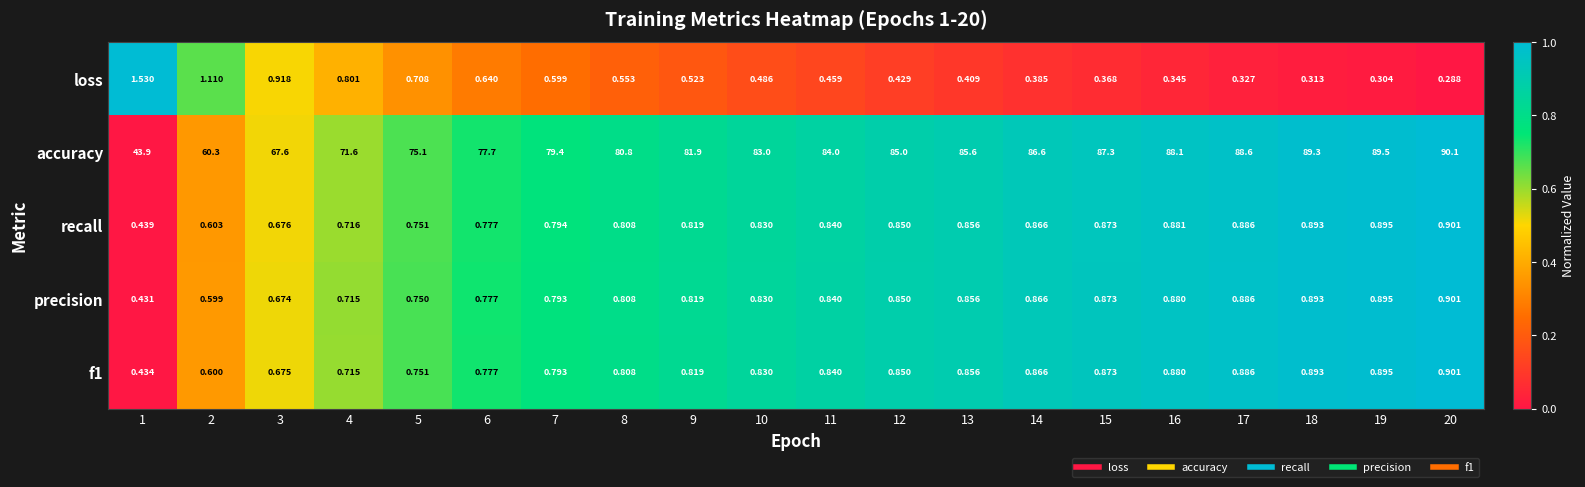

Between 9 and 12, which series saw the biggest shift?

accuracy